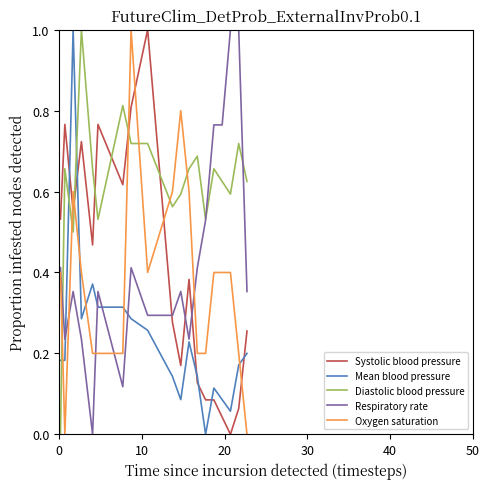

True or false: Respiratory rate has more than 0 interior local peaks.

True